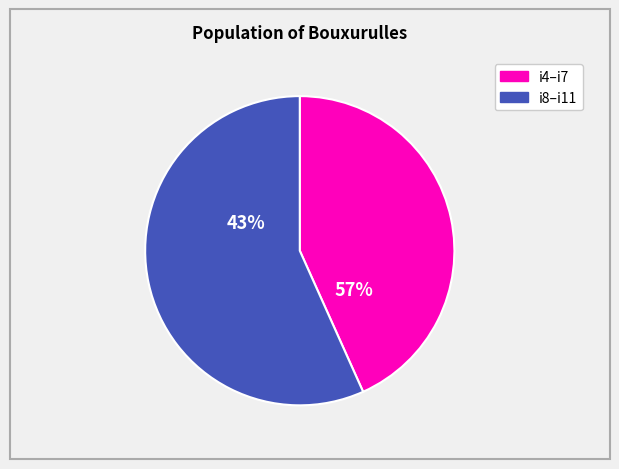

Between i10 and i11, which is larger?

i11